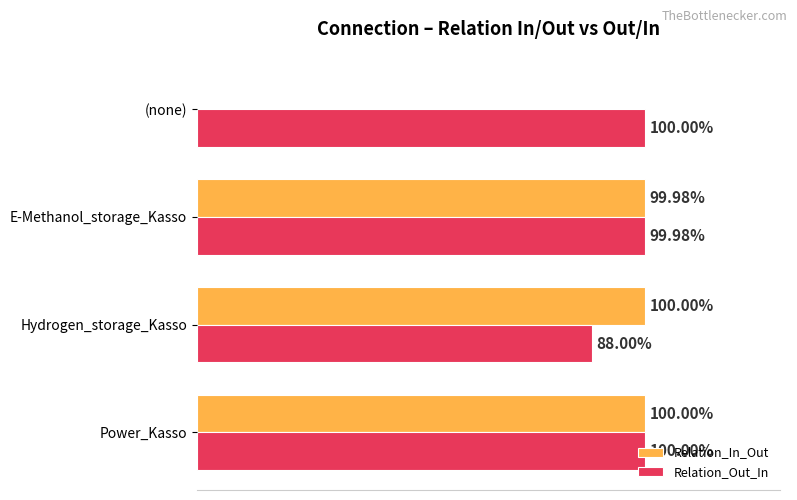

Which series changed the most between E-Methanol_storage_Kasso and (none)?

Relation_In_Out